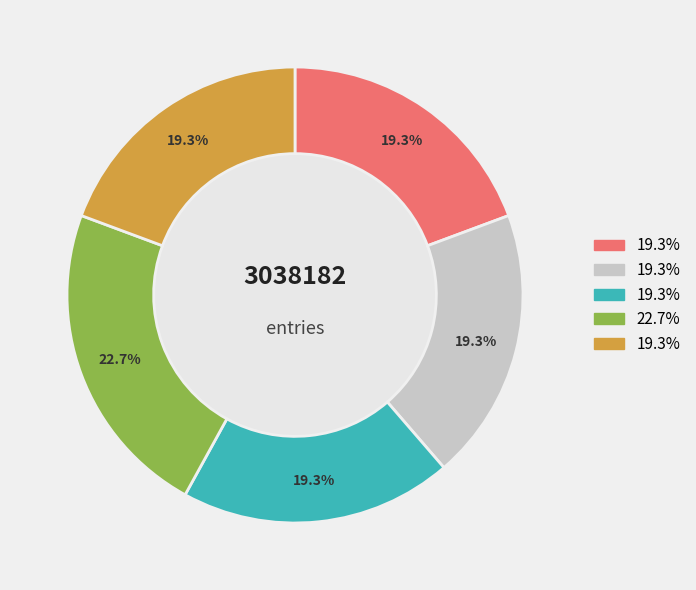

Does any single category account for the majority?

No